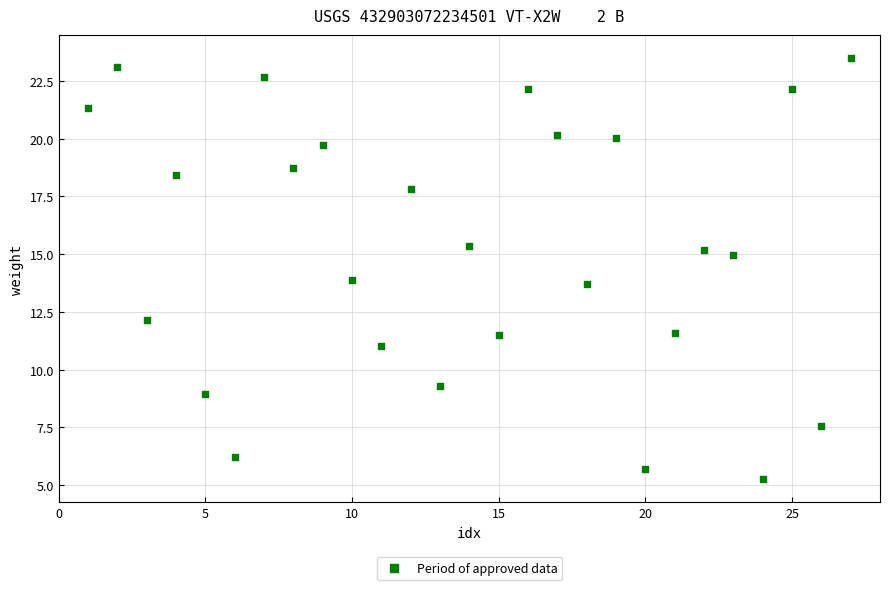

What is the range of Y values (max minus min)?

18.2